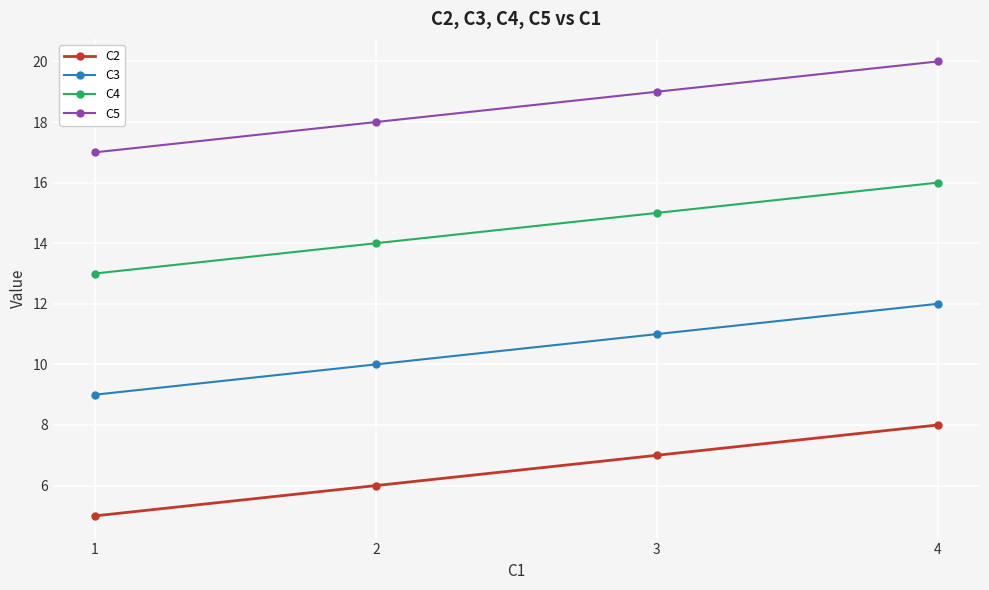

Reading right to left, list all the values displayed in this chart.

C2: 8	7	6	5
C3: 12	11	10	9
C4: 16	15	14	13
C5: 20	19	18	17